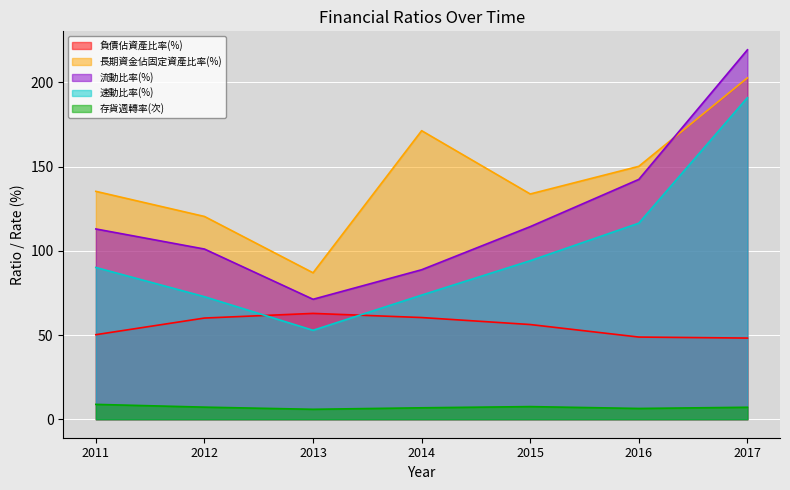

Reading left to right, what are all the values shown in this chart?

負債佔資產比率(%): 50.2	60.1	62.9	60.4	56.2	48.8	48.2
長期資金佔固定資產比率(%): 135.3	120.4	87.0	171.4	133.8	150.2	202.8
流動比率(%): 113.0	101.1	71.2	88.8	114.4	142.4	219.4
速動比率(%): 90.1	72.8	52.8	73.7	94.2	116.5	191.0
存貨週轉率(次): 8.8	7.2	5.9	6.8	7.5	6.4	7.1